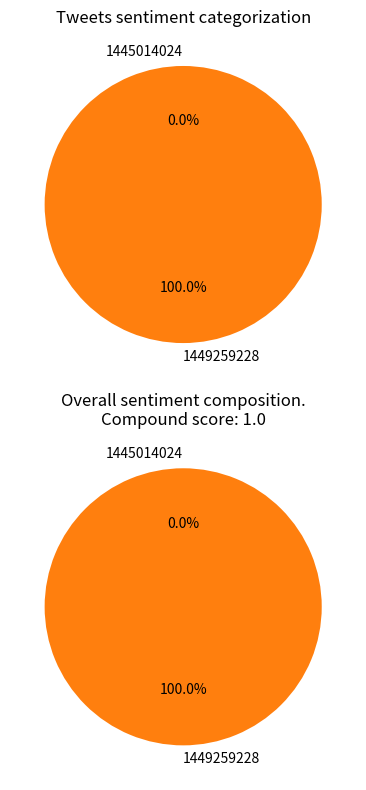

To the nearest percent, what is the difference between the largest and smallest slice percentages?

100%